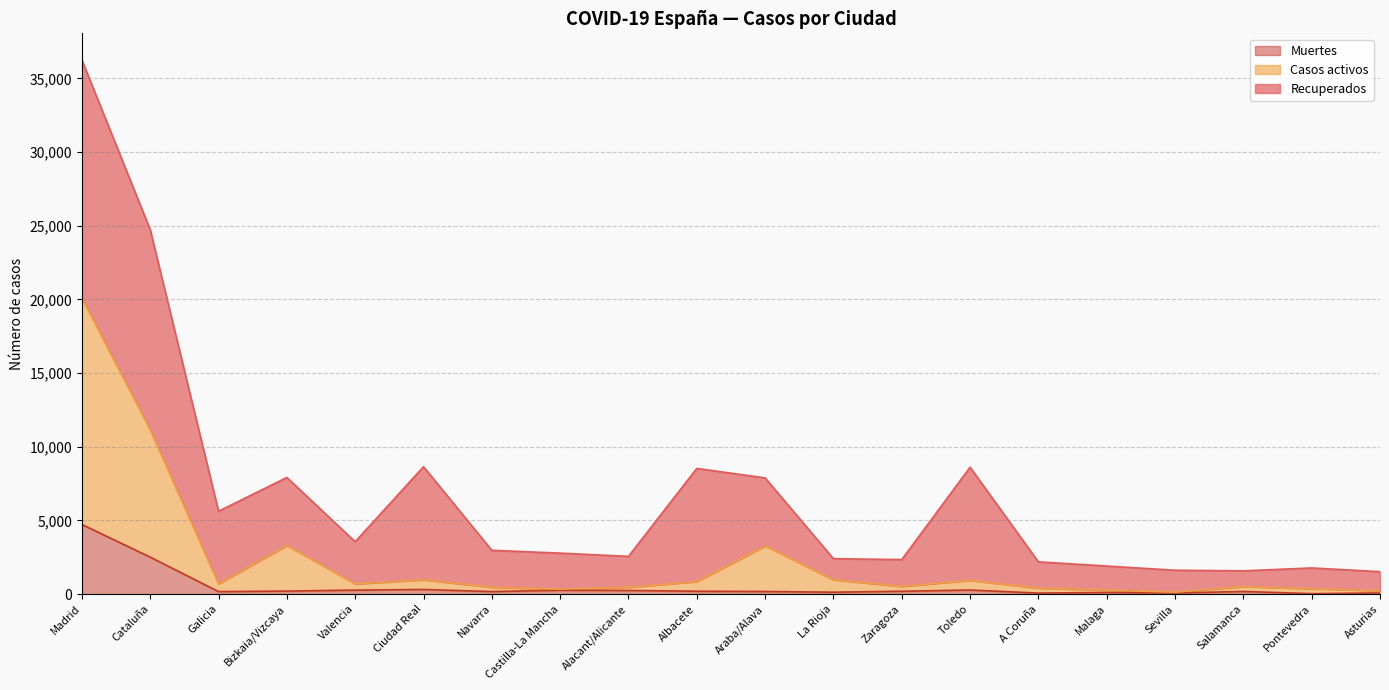

What is the average value of the Muertes series?

518